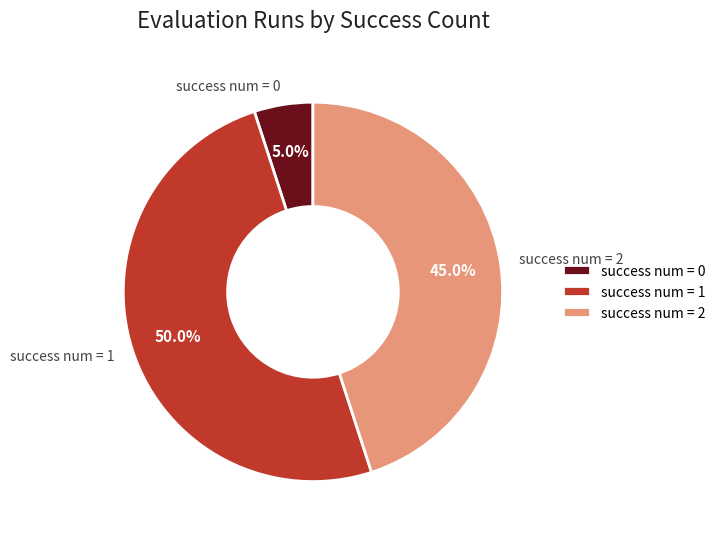

How many slices are in this pie chart?

3